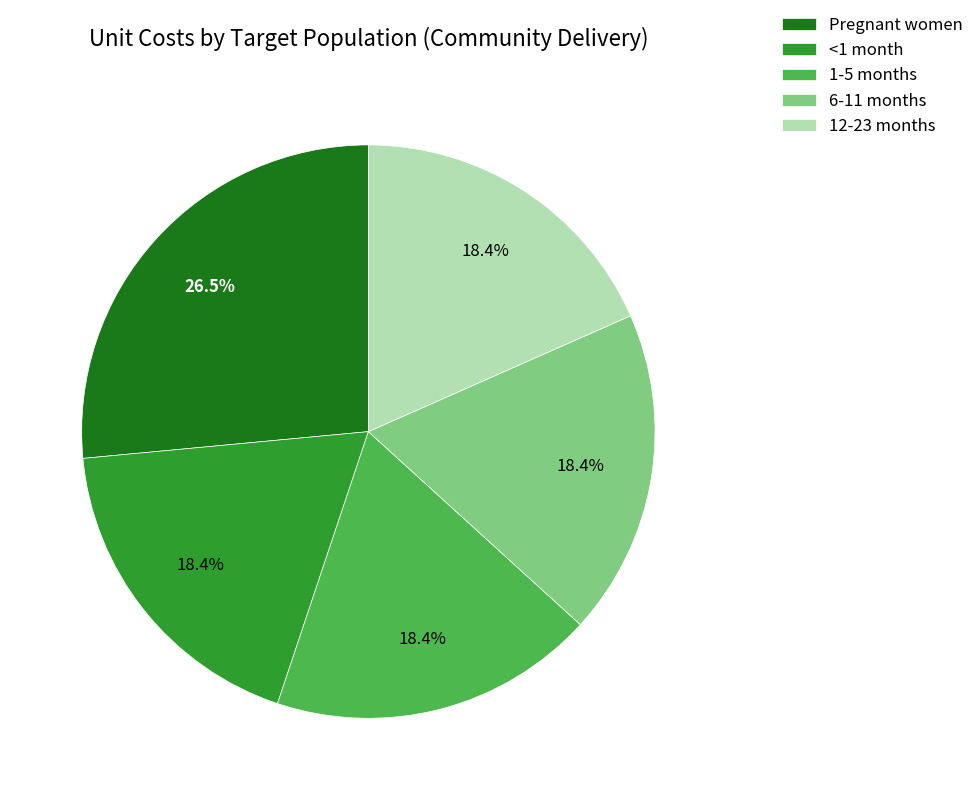

To the nearest percent, what is the average slice percentage?

20%